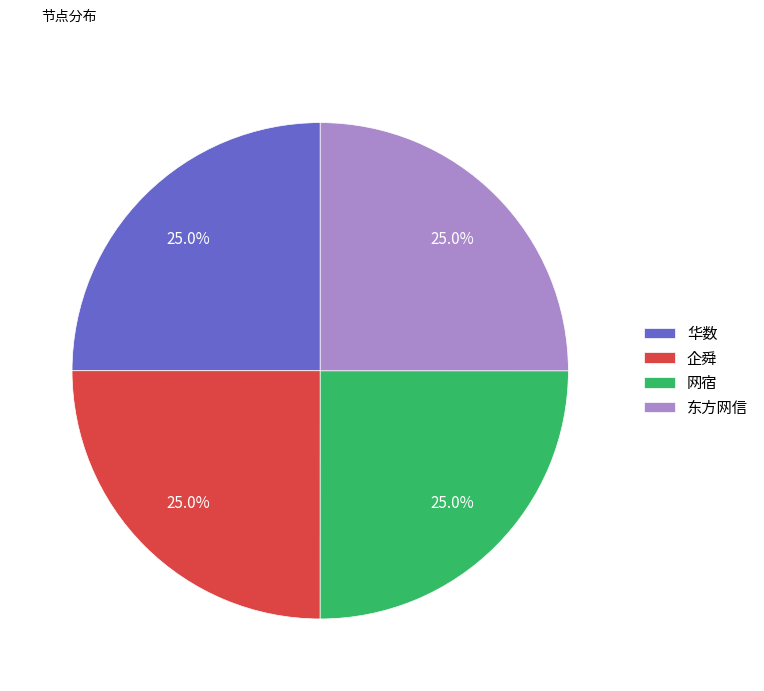

Does 企舜 represent more than half of the total?

No